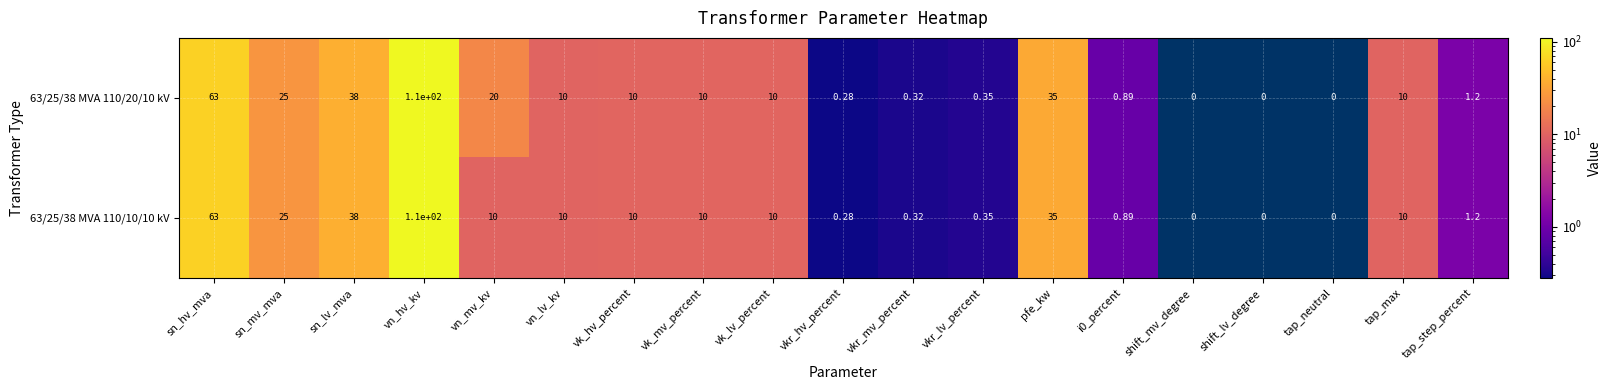

How many distinct data groups are displayed?

2